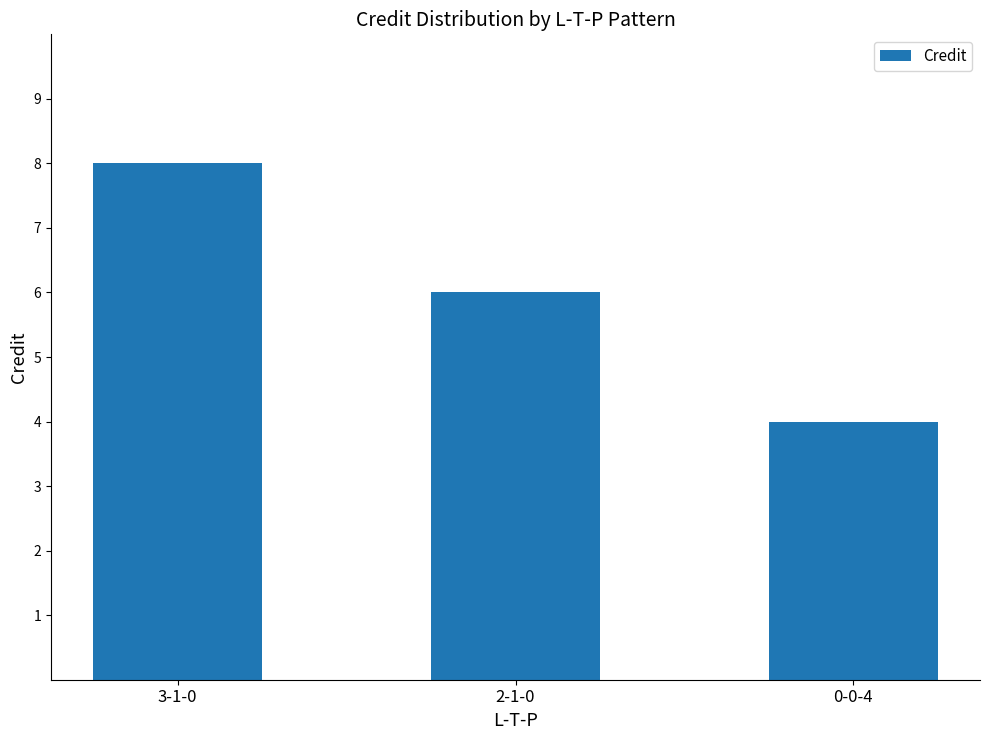

Is it true that the value at 2-1-0 is 6?

True